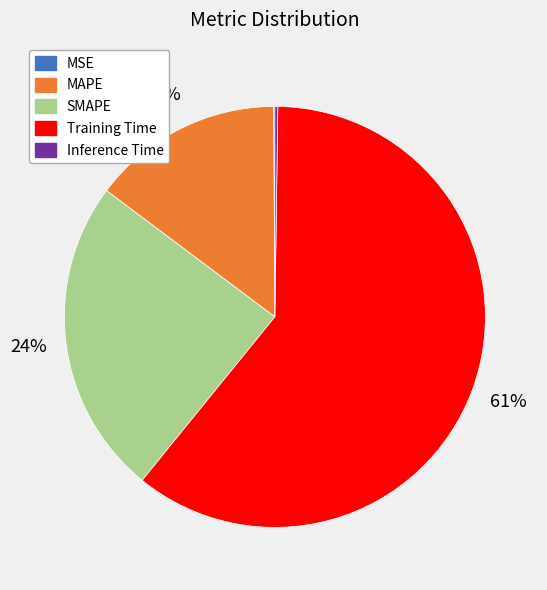

To the nearest percent, what percentage of the pie is SMAPE?

24%